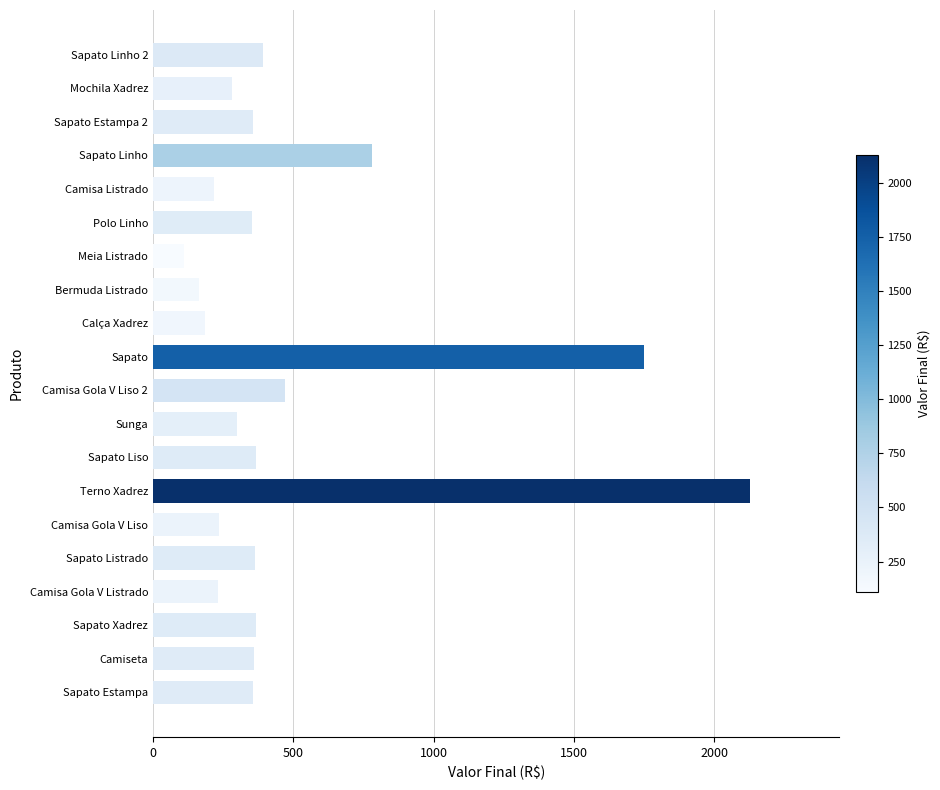

Is it true that the value at Camiseta is 469?

False